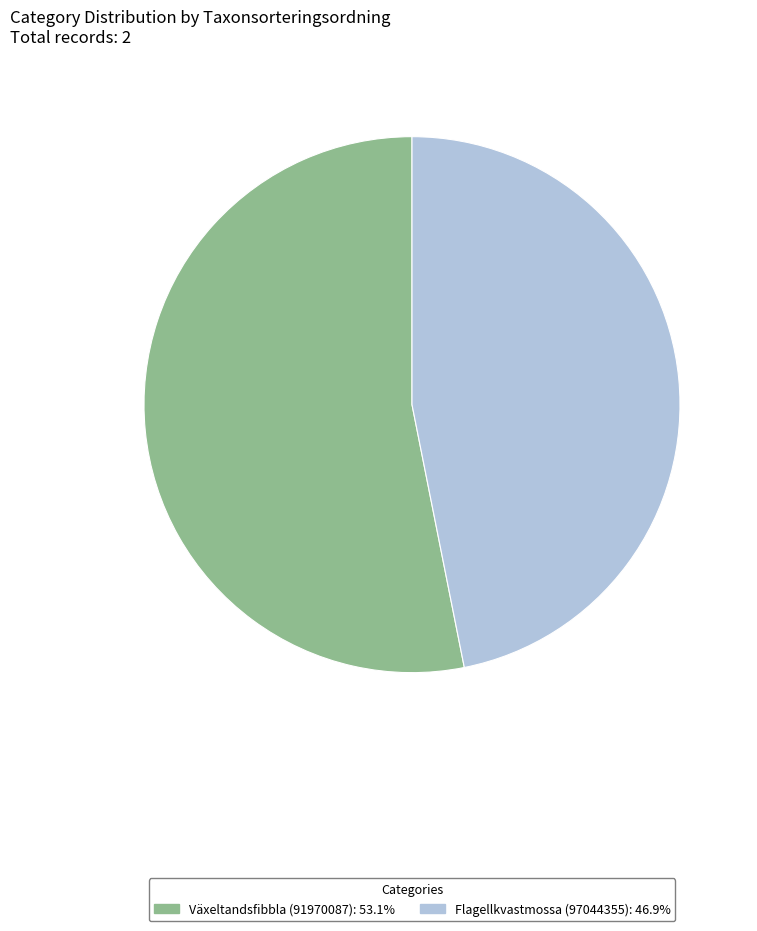

Which category has the biggest portion of the pie?

Växeltandsfibbla (91970087)